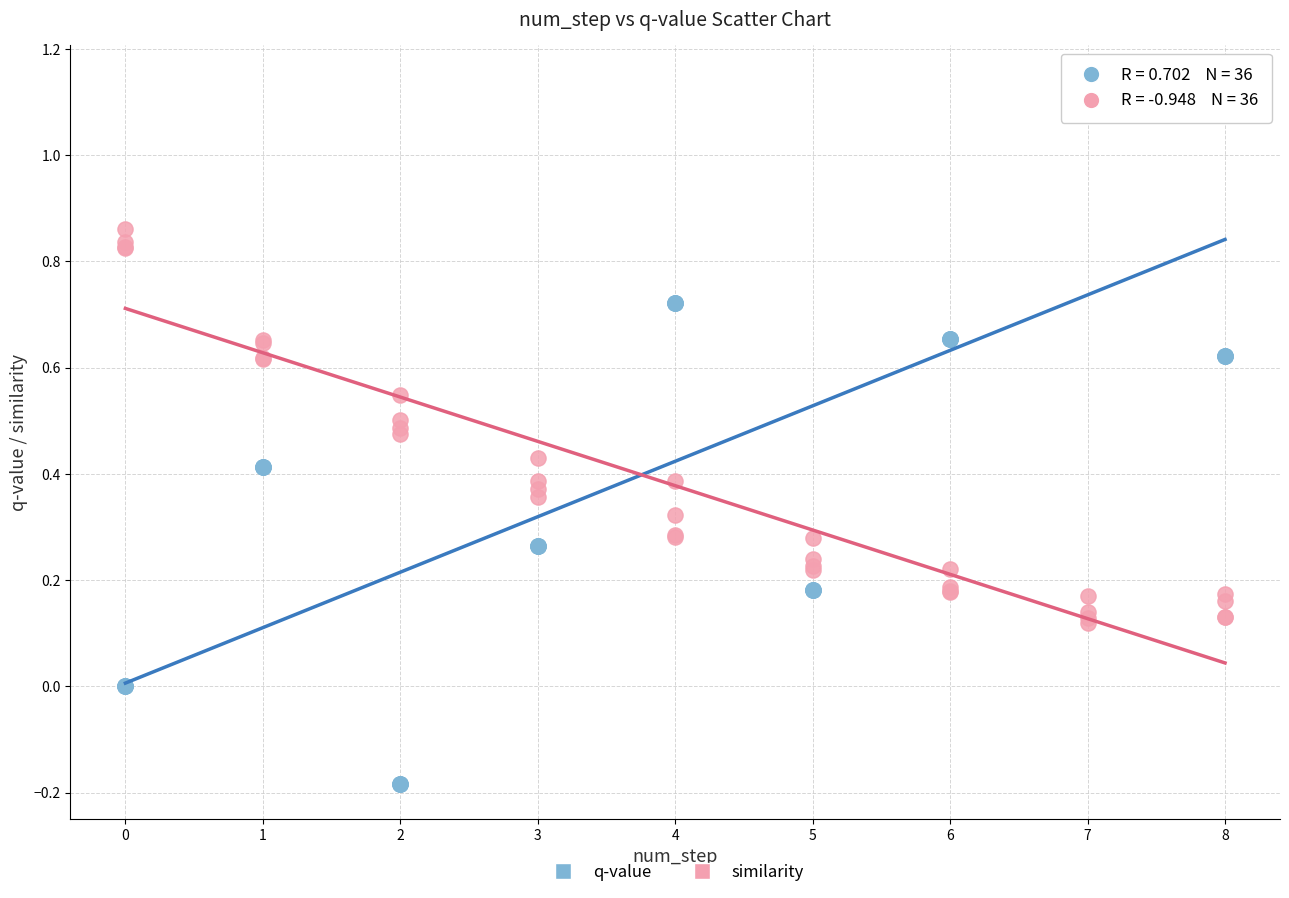

Which series reaches the minimum Y coordinate?

q-value